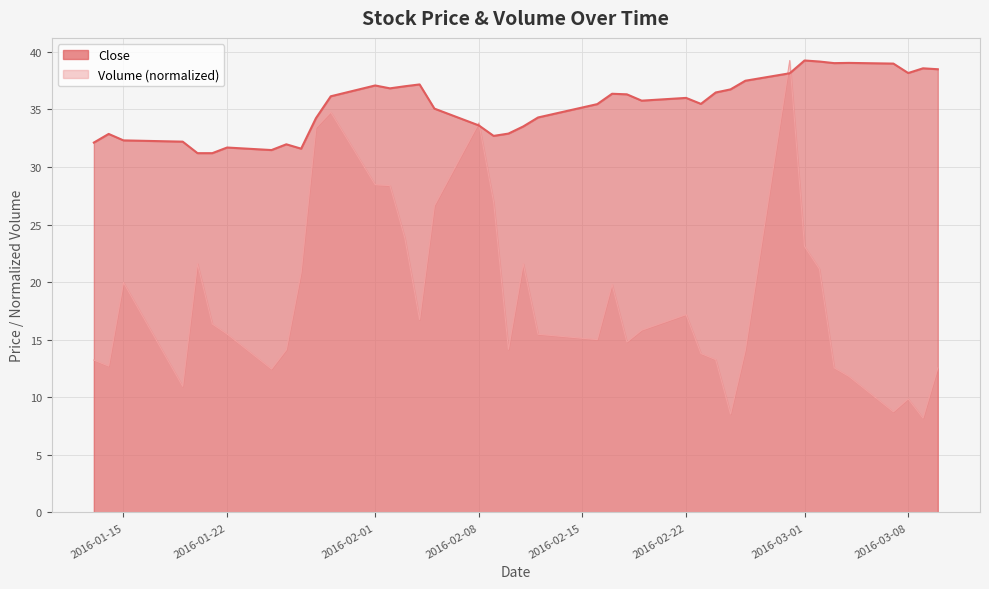

Is the value of Close at 36 greater than the value of Volume at 38?

Yes